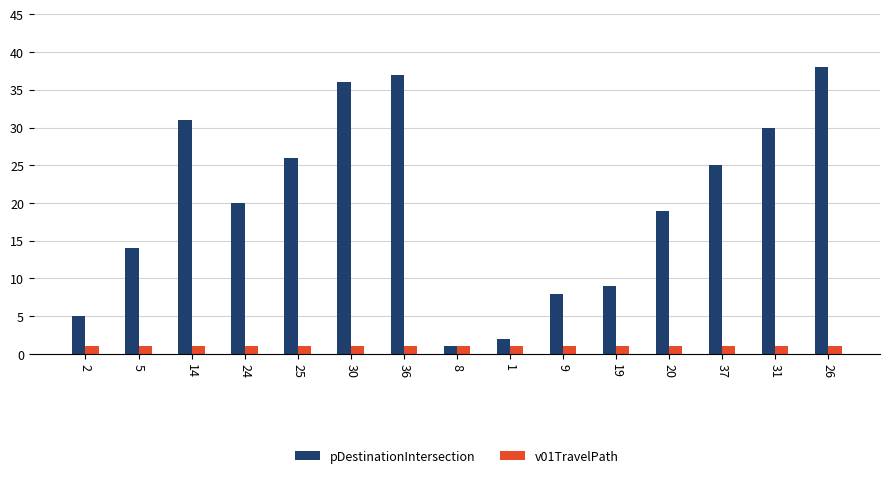

Reading left to right, transcribe all the data shown in this chart.

pDestinationIntersection: 2=5	5=14	14=31	24=20	25=26	30=36	36=37	8=1	1=2	9=8	19=9	20=19	37=25	31=30	26=38
v01TravelPath: 2=1	5=1	14=1	24=1	25=1	30=1	36=1	8=1	1=1	9=1	19=1	20=1	37=1	31=1	26=1